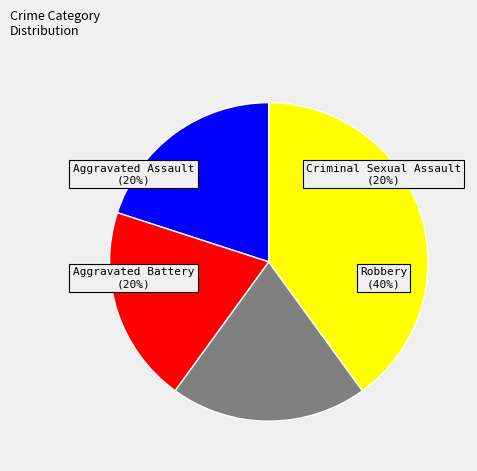

Does any single category account for the majority?

No